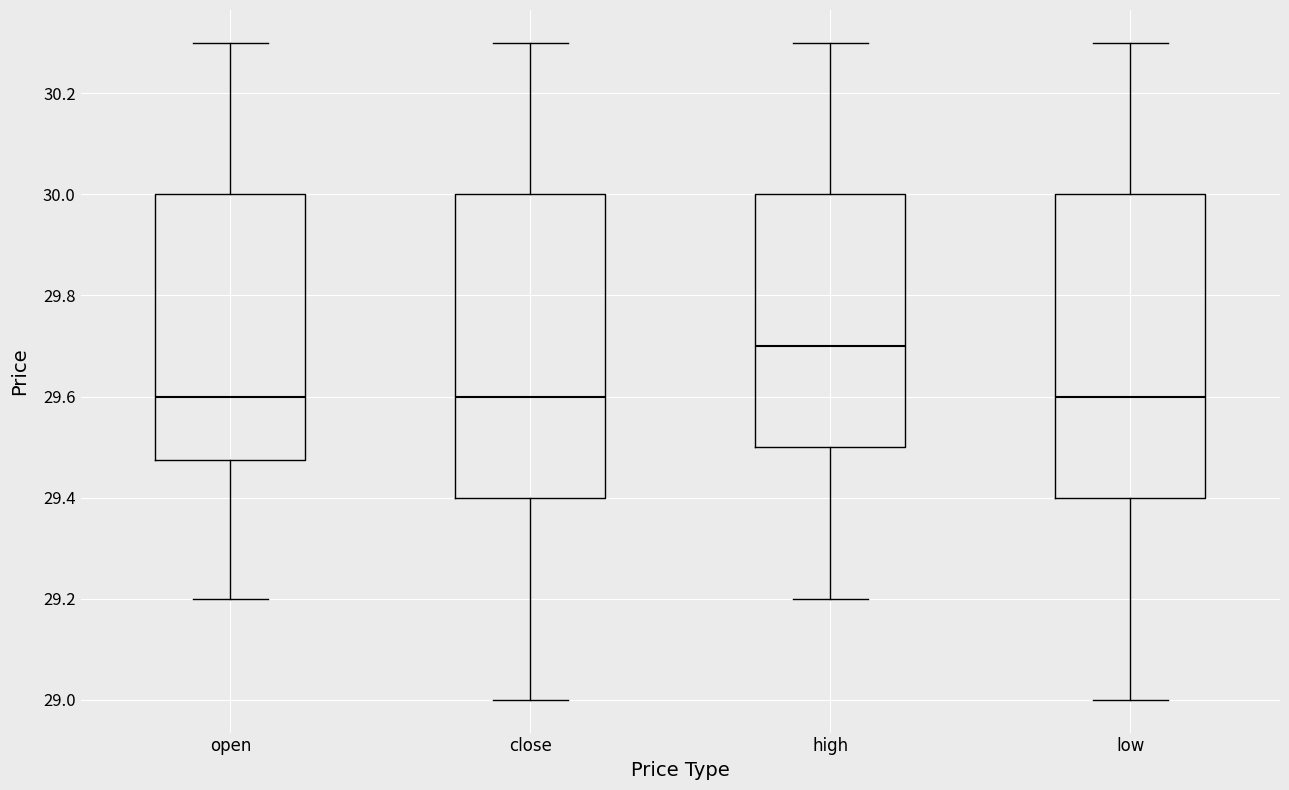

Reading left to right, transcribe this box plot: for each box, give where its median line is, the range the box spans, and where its two whiskers end, as read against the y-axis. The values are not printed on the chart, so give them approximately, as read against the axis.

open: median 29.60, box 29.48 to 30.00, whiskers 29.20 to 30.30
close: median 29.60, box 29.40 to 30.00, whiskers 29.00 to 30.30
high: median 29.70, box 29.50 to 30.00, whiskers 29.20 to 30.30
low: median 29.60, box 29.40 to 30.00, whiskers 29.00 to 30.30